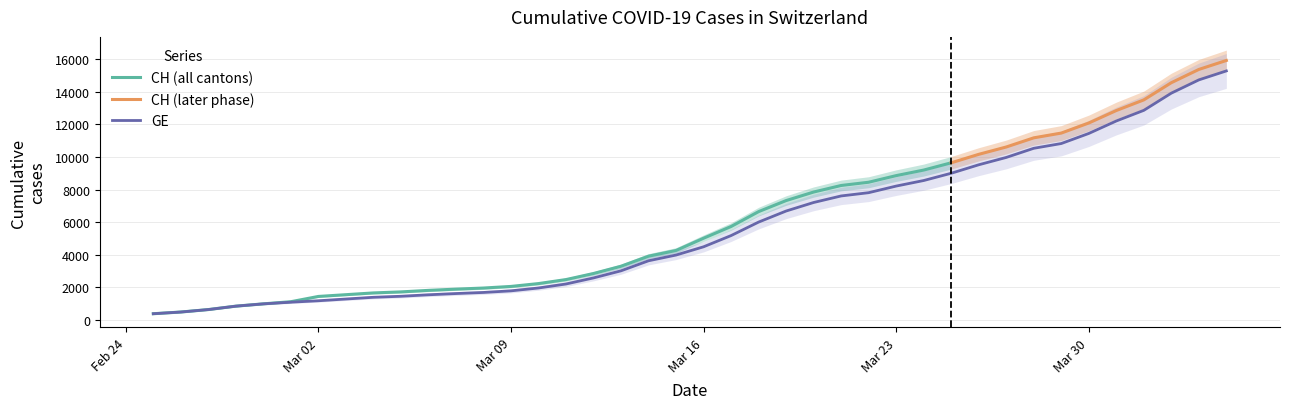

What is the minimum value shown in the chart?

375